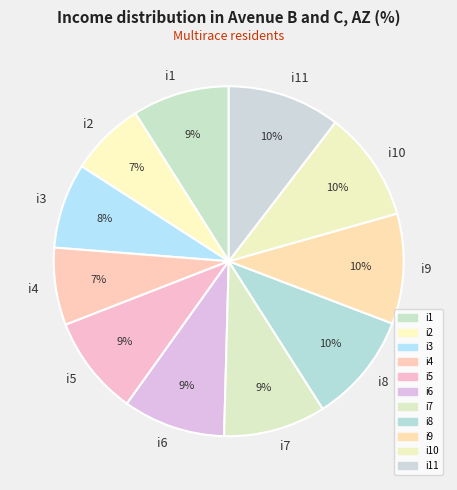

To the nearest percent, what portion does i6 represent?

9%